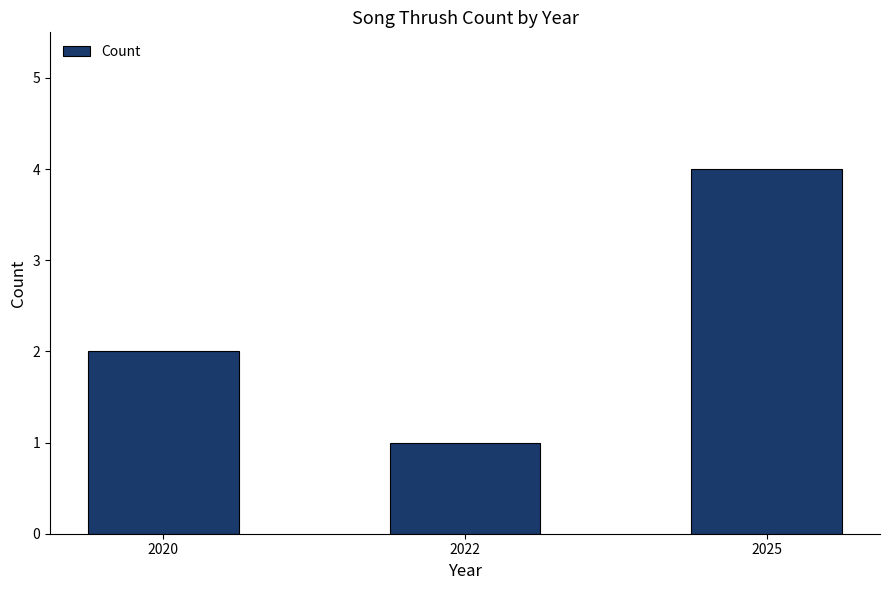

Is it true that the value at 2025 is 4?

True